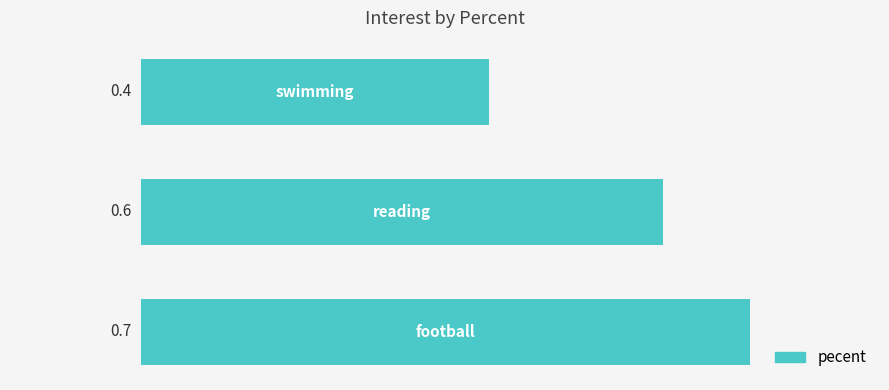

How many bars are there in total?

3